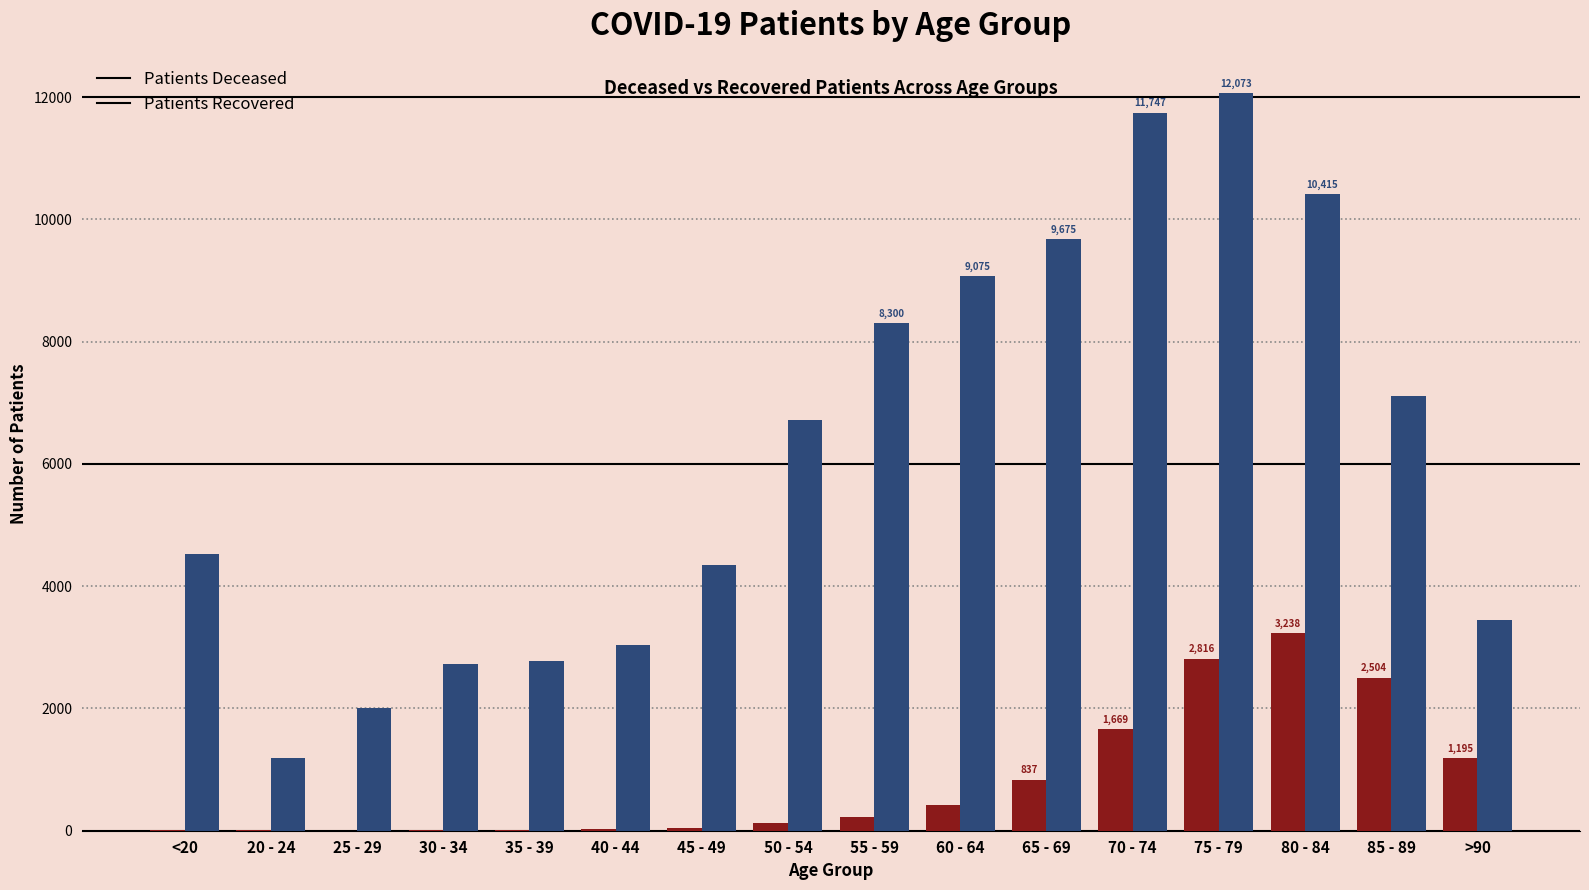

At which category does the chart reach its peak across all series?

75 - 79